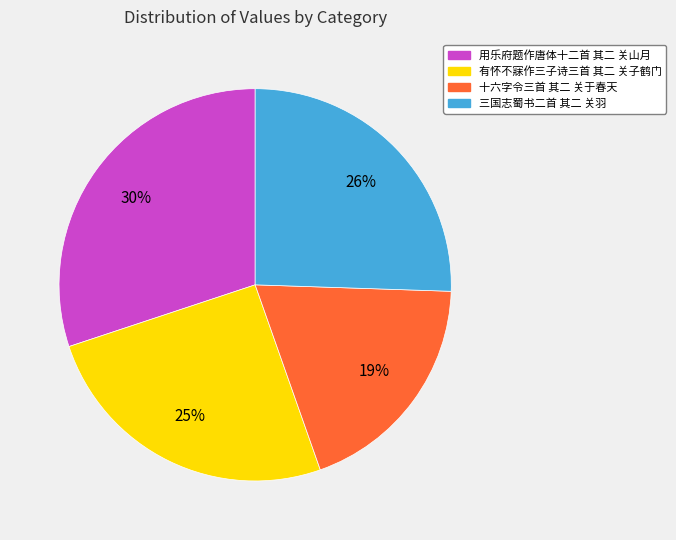

Count the number of slices in the pie.

4